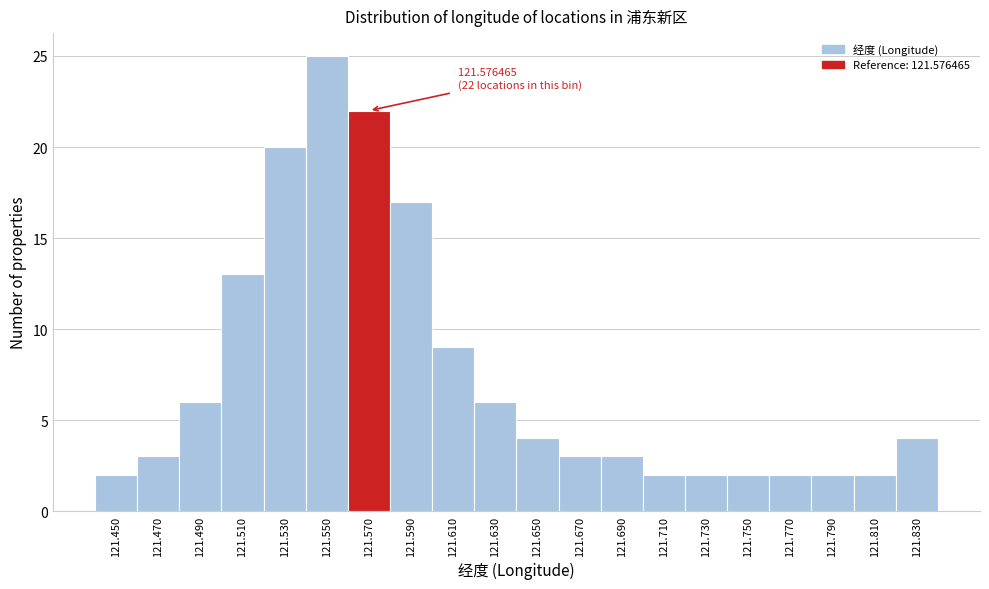

Reading left to right, what are all the values shown in this chart?

121.450=2	121.470=3	121.490=6	121.510=13	121.530=20	121.550=25	121.570=22	121.590=17	121.610=9	121.630=6	121.650=4	121.670=3	121.690=3	121.710=2	121.730=2	121.750=2	121.770=2	121.790=2	121.810=2	121.830=4